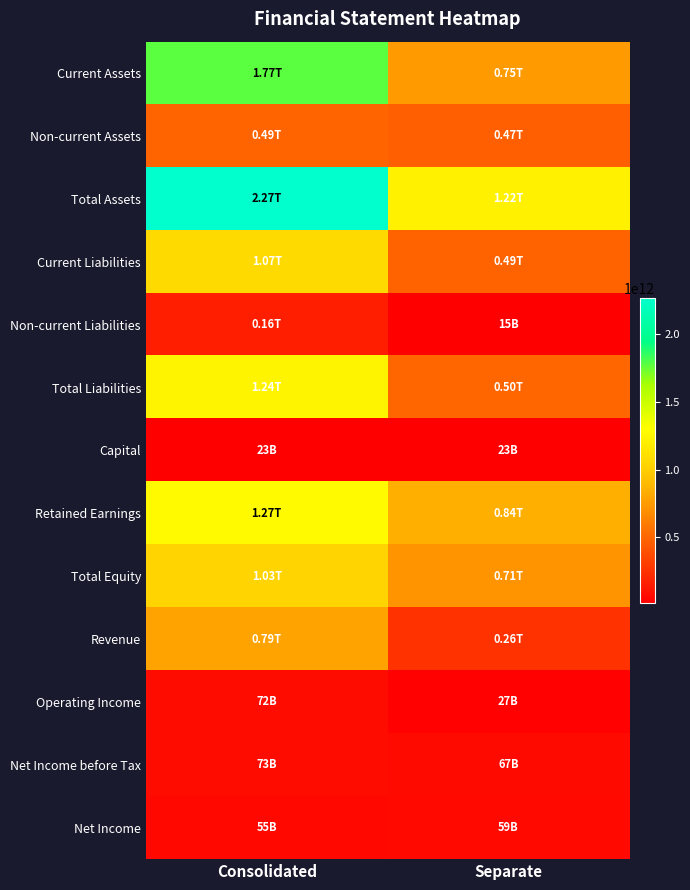

Reading left to right, list all the values displayed in this chart.

Current Assets: Consolidated=1774166606412	Separate=750847161136
Non-current Assets: Consolidated=493330025091	Separate=466564149375
Total Assets: Consolidated=2267496631503	Separate=1217411310511
Current Liabilities: Consolidated=1071648206174	Separate=488181188002
Non-current Liabilities: Consolidated=164403153678	Separate=14651104375
Total Liabilities: Consolidated=1236051359852	Separate=502832292377
Capital: Consolidated=23008245000	Separate=23008245000
Retained Earnings: Consolidated=1273576775804	Separate=843988231680
Total Equity: Consolidated=1031445271651	Separate=714579018134
Revenue: Consolidated=790052115074	Separate=255210545825
Operating Income: Consolidated=72080244428	Separate=27306628801
Net Income before Tax: Consolidated=73260717475	Separate=66797724817
Net Income: Consolidated=55158833581	Separate=59031288025